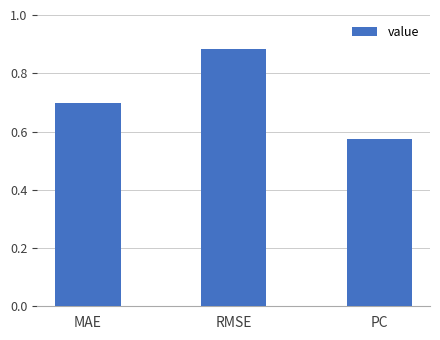

How many values are between 0 and 1?

3